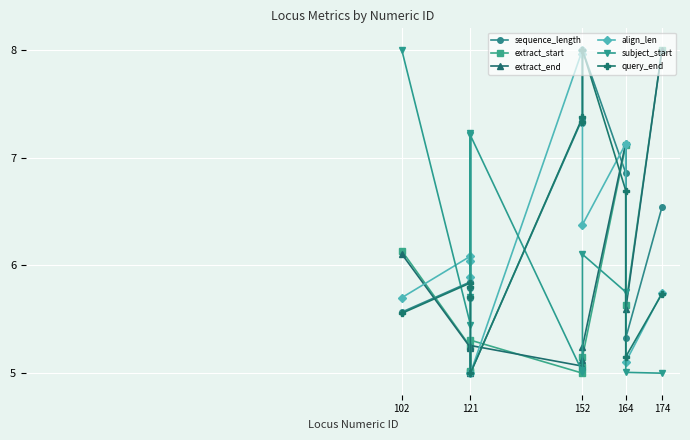

True or false: sequence_length has a value of 1.8 at 164.

False